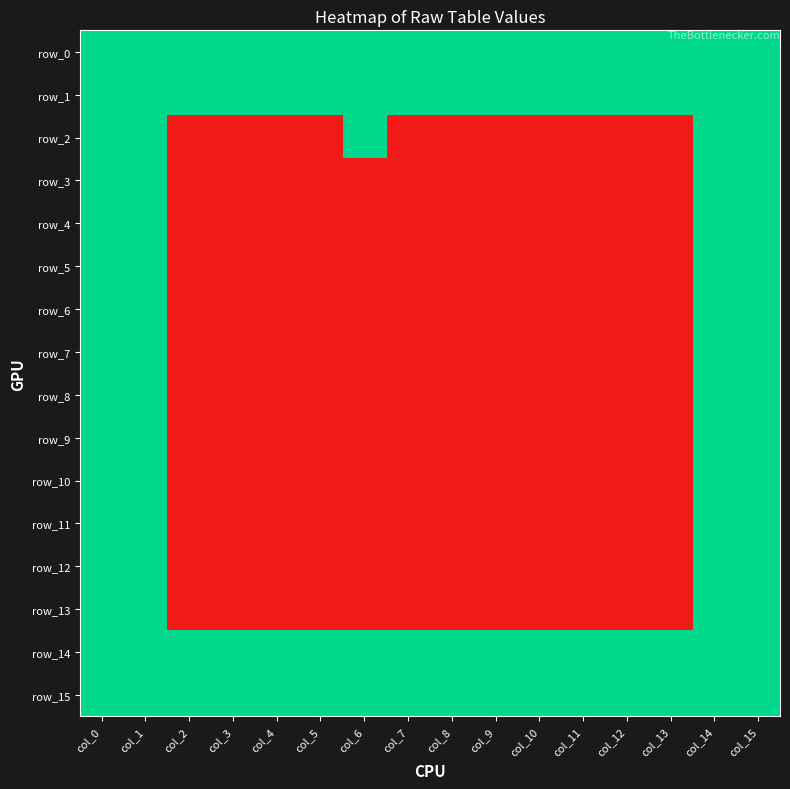

True or false: row_4 has a value of 0 at col_11.

False